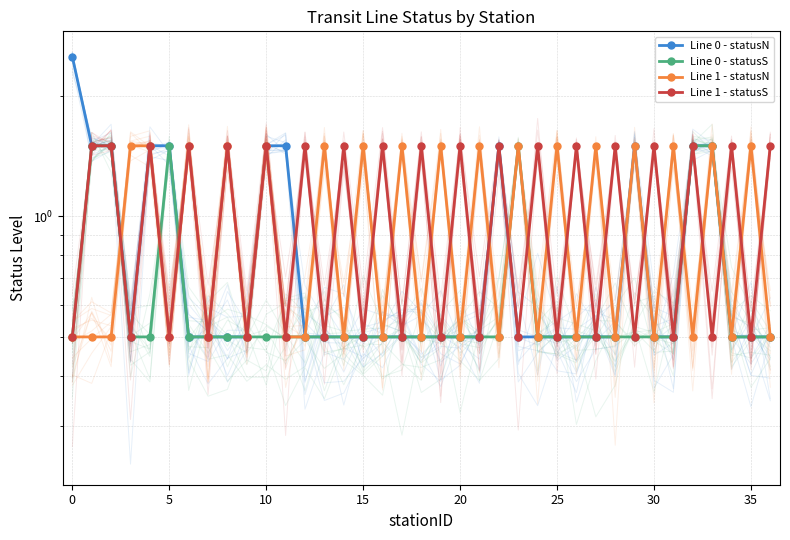

What is the label of the 34th point from the left?

33